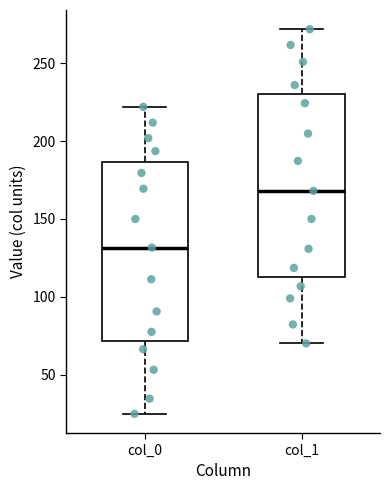

Reading left to right, transcribe this box plot: for each box, give where its median line is, the range the box spans, and where its two whiskers end, as read against the y-axis. The values are not printed on the chart, so give them approximately, as read against the axis.

col_0: median 130, box 70 to 185, whiskers 25 to 220
col_1: median 170, box 115 to 230, whiskers 70 to 270